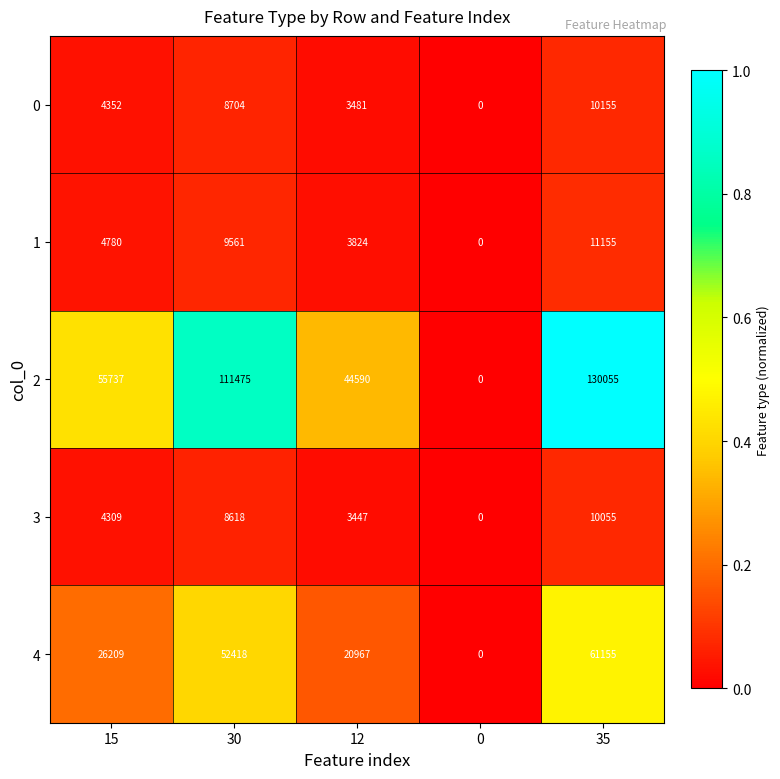

What is the spread (max minus min) of values at 12?

41143